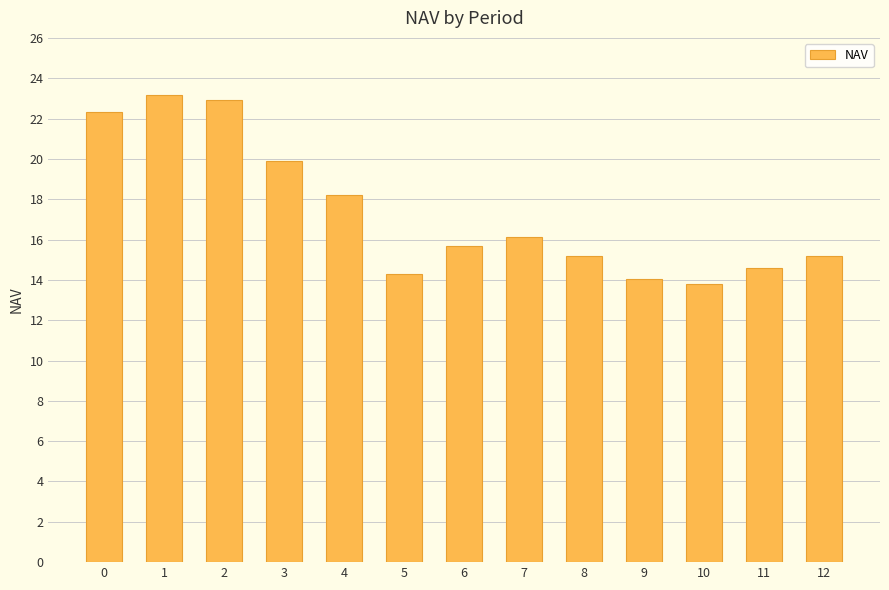

Does the chart contain stacked bars?

No